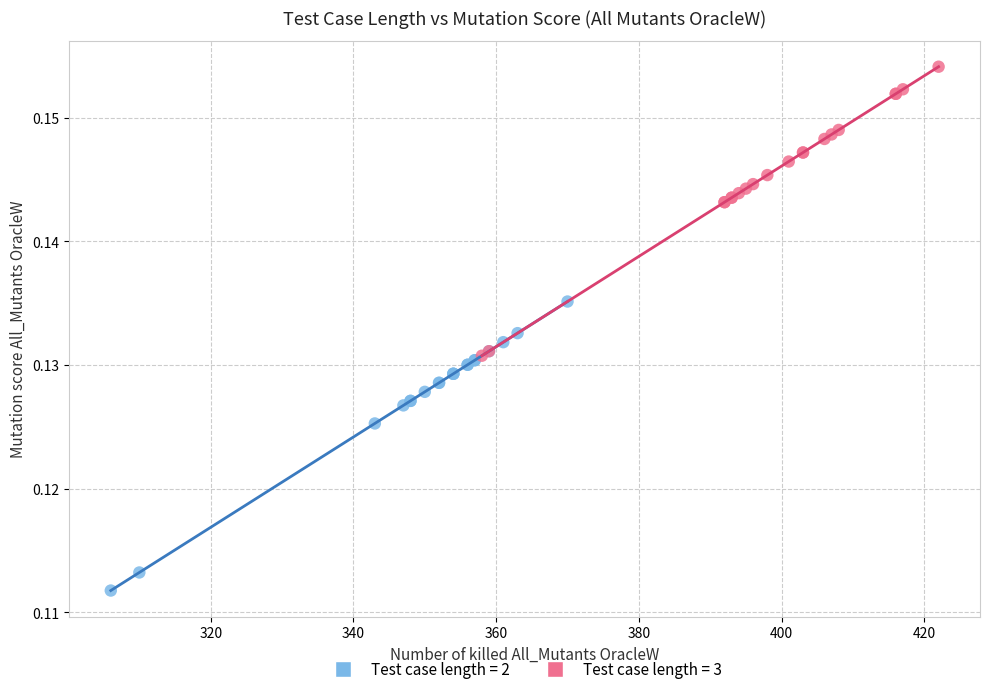

Which series contains the highest Y value?

Test case length = 3